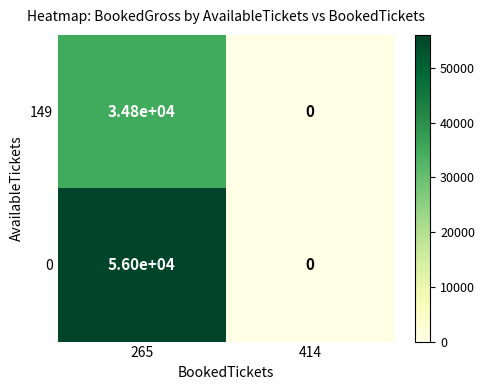

The value of 0 at 414 is 0. True or false?

True